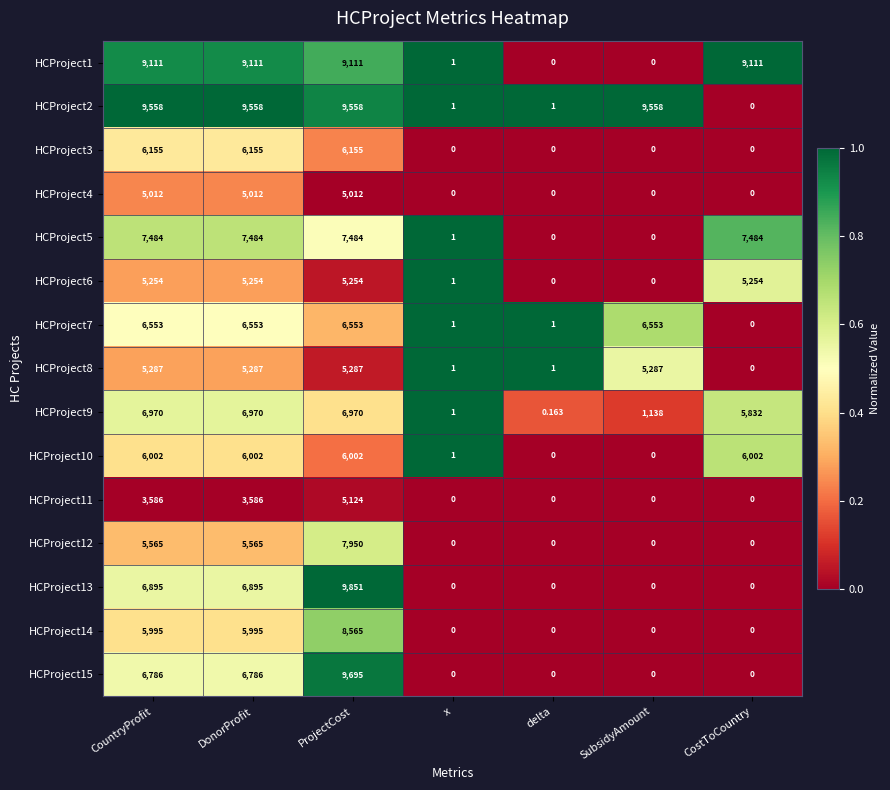

At which category is the sum across all series the highest?

ProjectCost